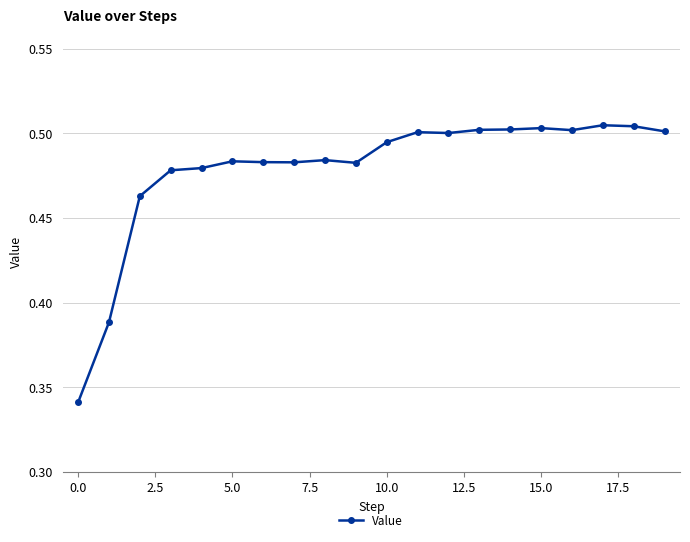

What is the sum of all values?

9.6